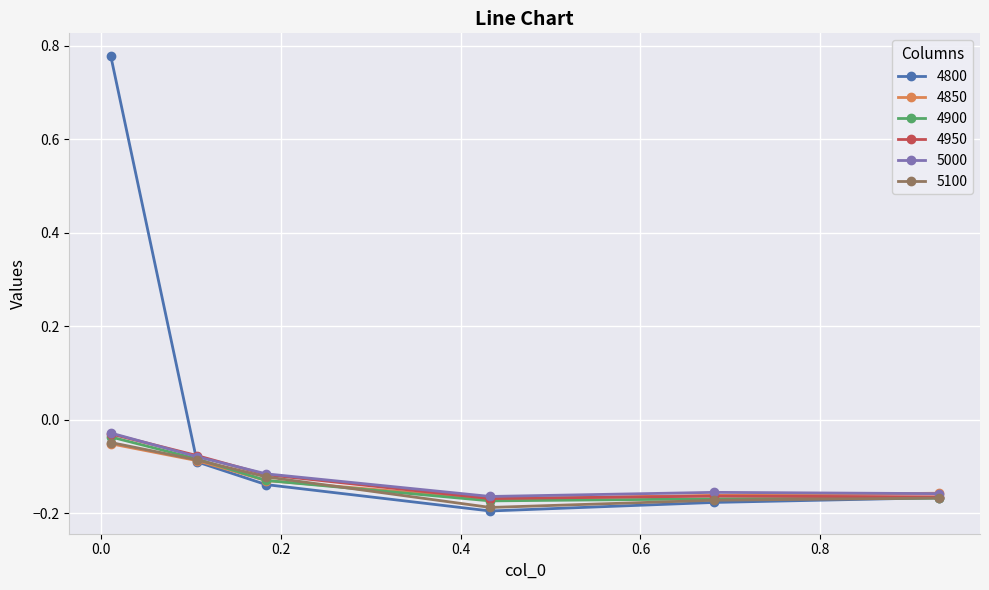

Which series has the largest range (max minus min)?

4800